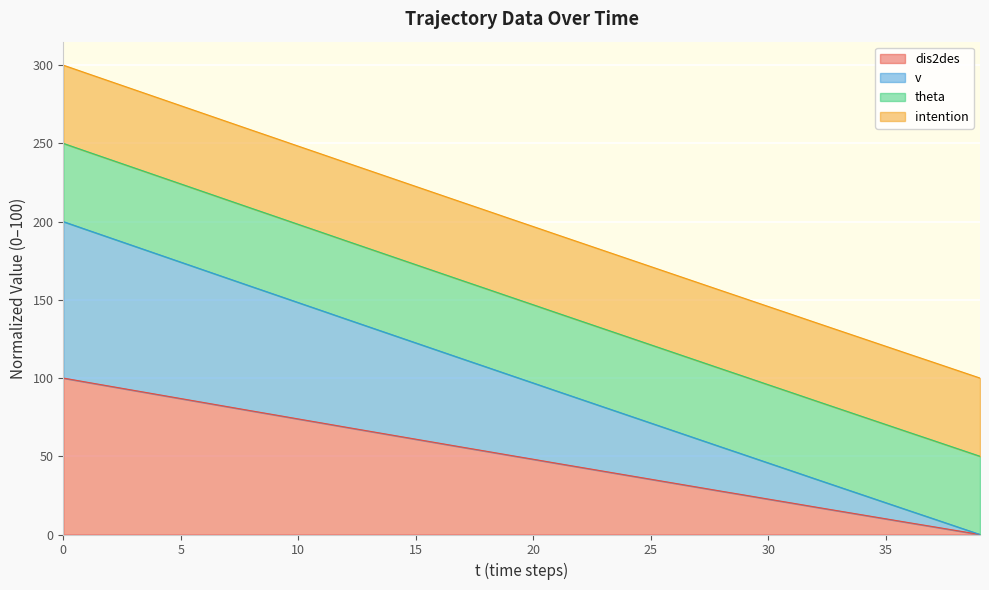

Does the chart display data point markers on the line(s)?

No